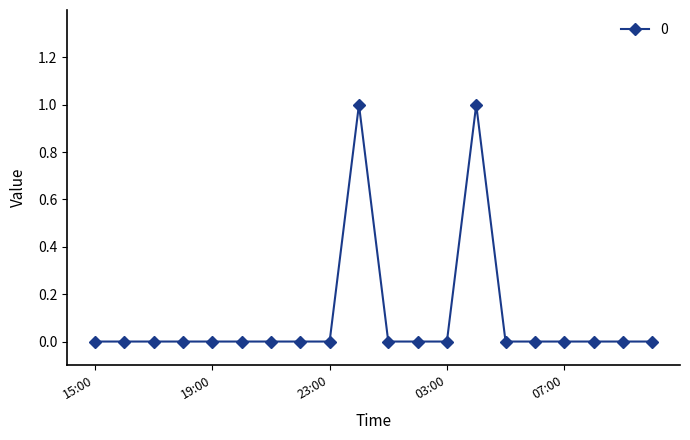

What is the difference between the maximum and minimum values?

1